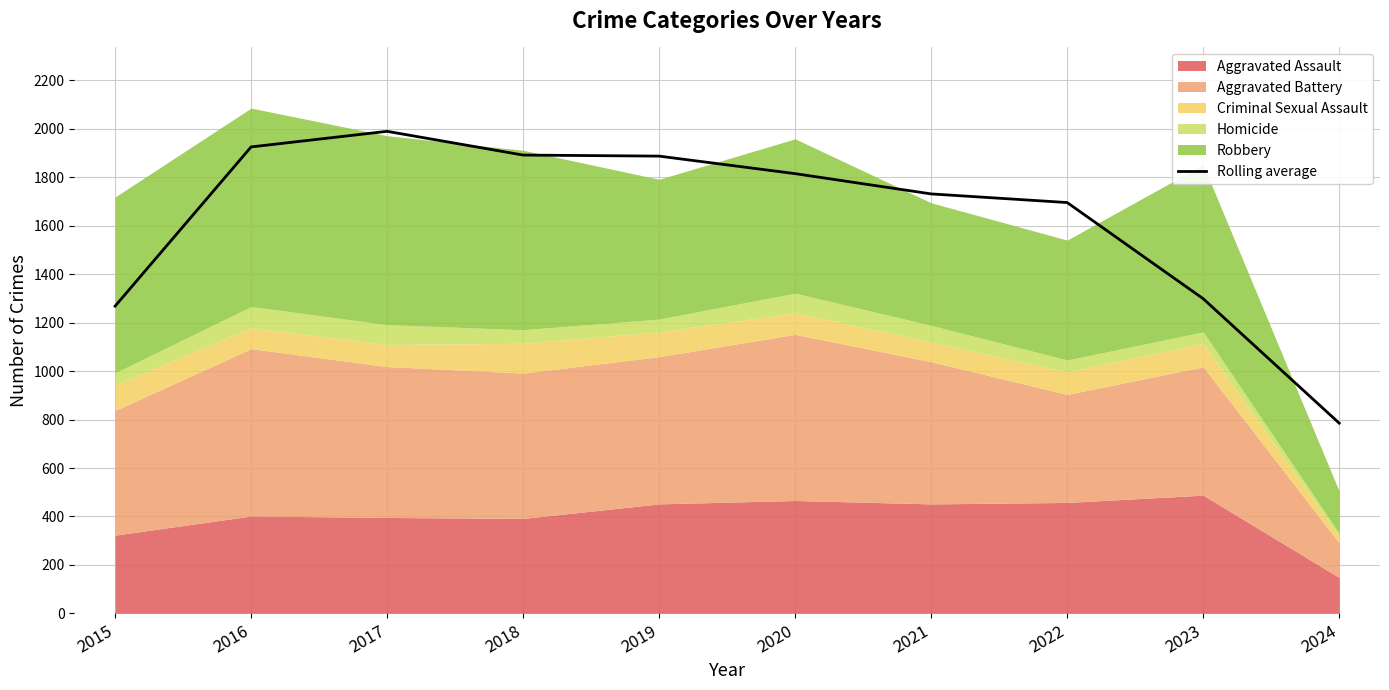

What is the sum of all values?

16291.0